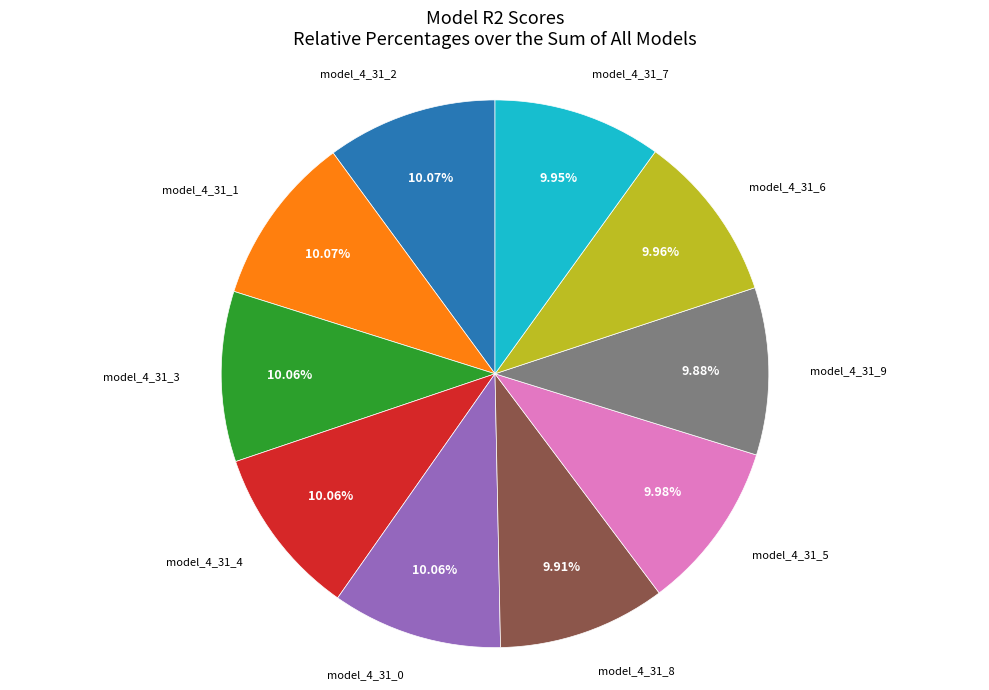

To the nearest percent, what is the combined percentage of model_4_31_6 and model_4_31_7?

20%